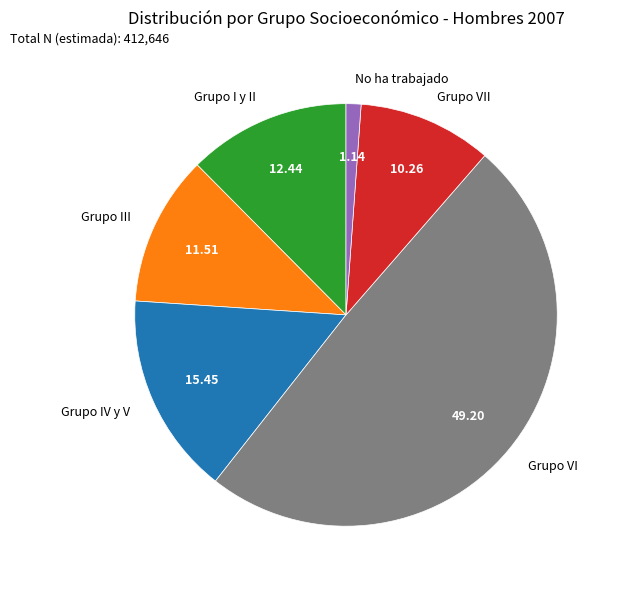

Do Grupo III and Grupo VII together represent more than half of the pie?

No